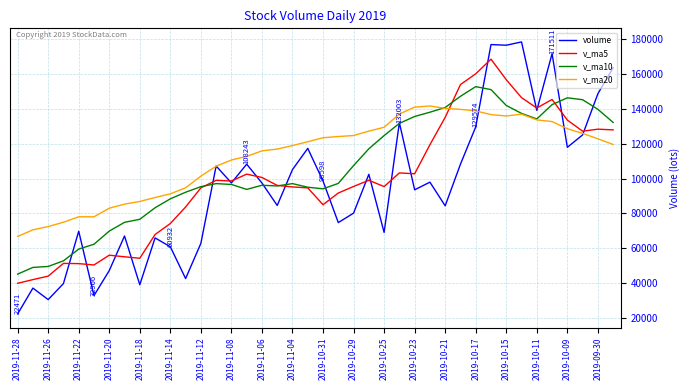

Which series has the widest spread of values?

volume